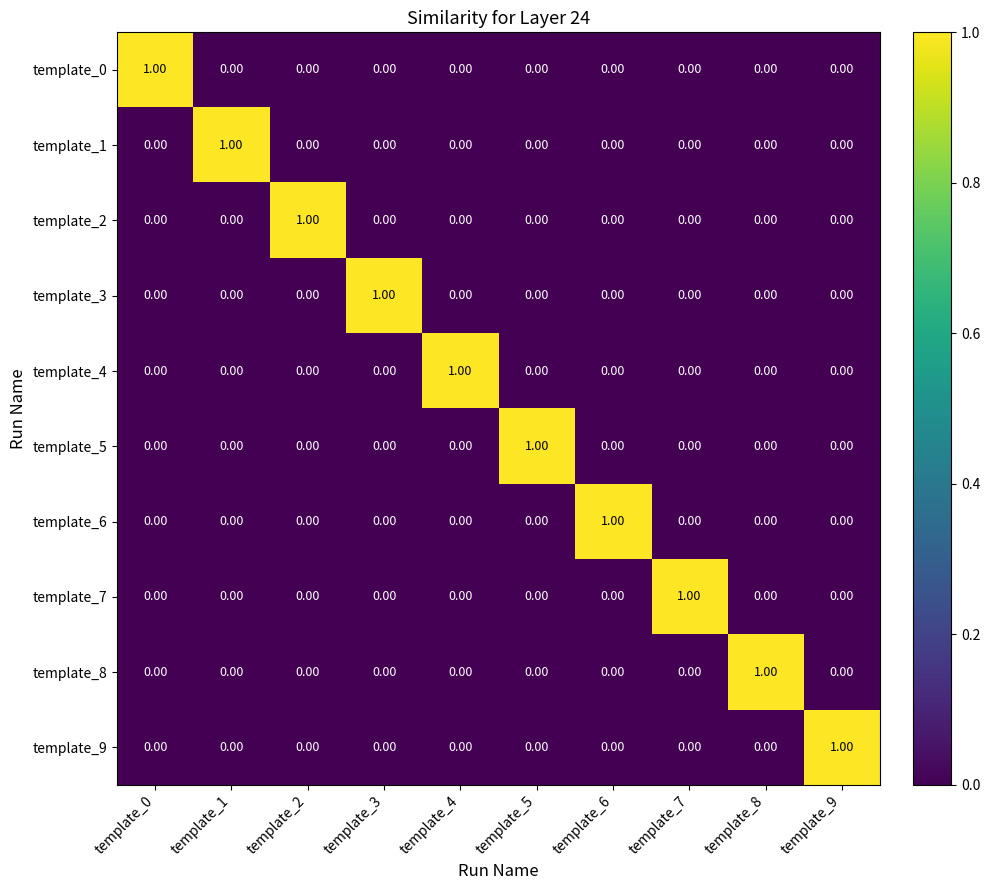

At how many categories does at least one series exceed 0?

10